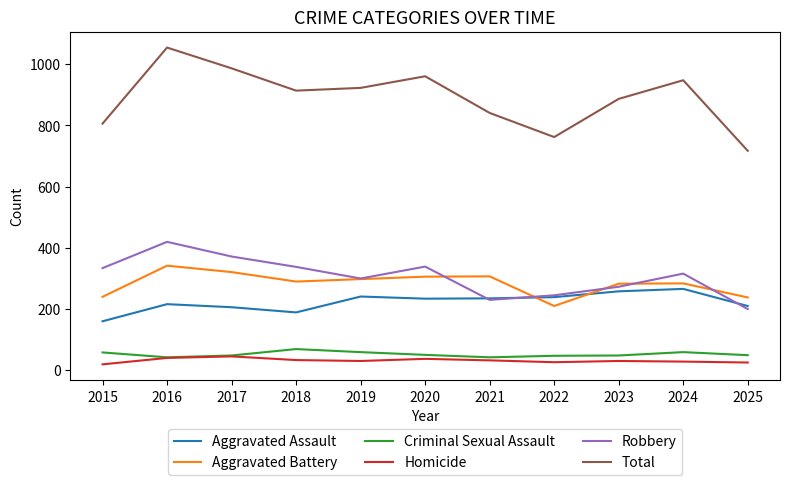

In Aggravated Assault, how many points are higher than both neighbors (excluding endpoints)?

3